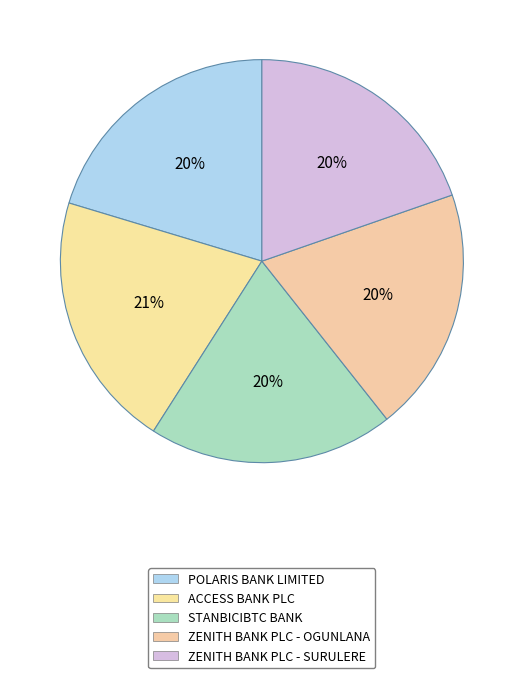

Count the number of slices in the pie.

5